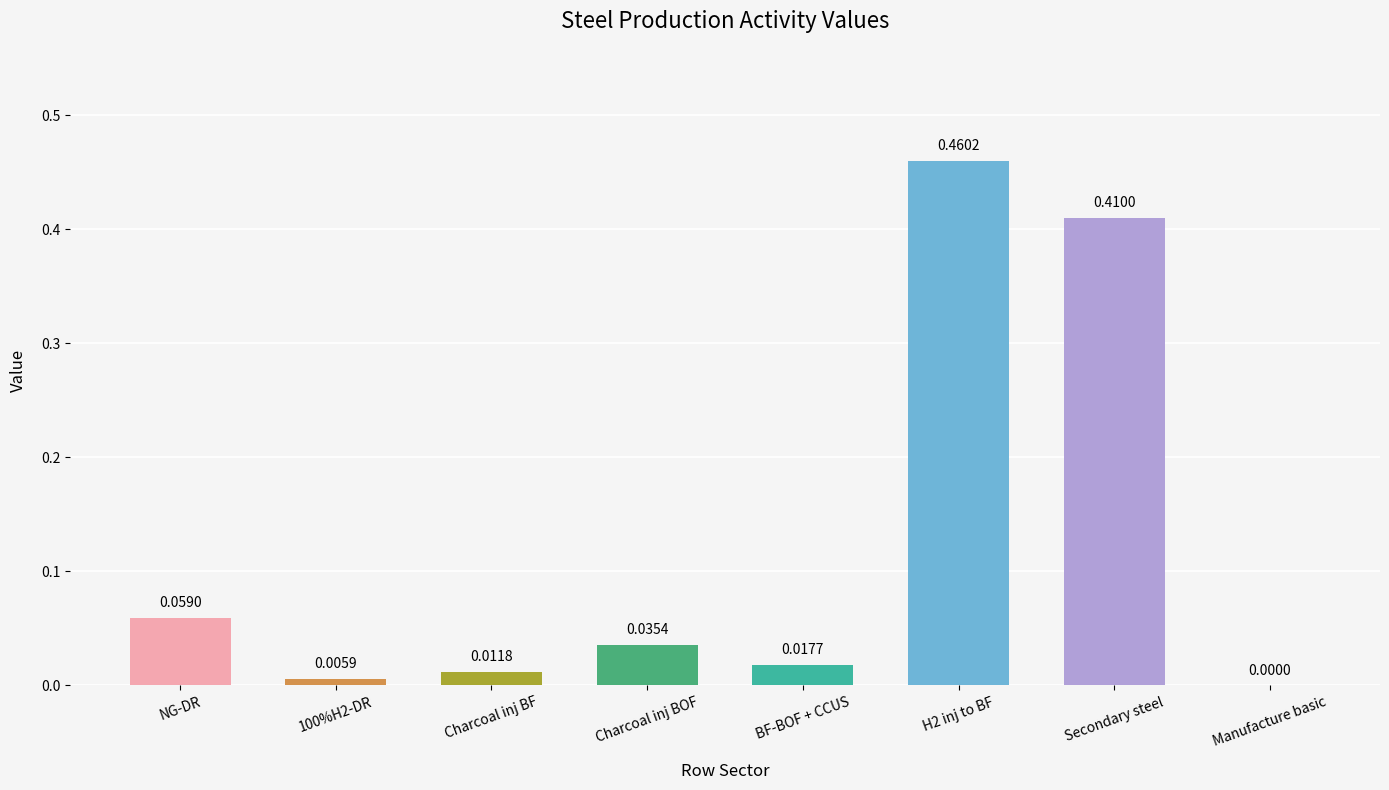

What is the sum of all values?

1.0